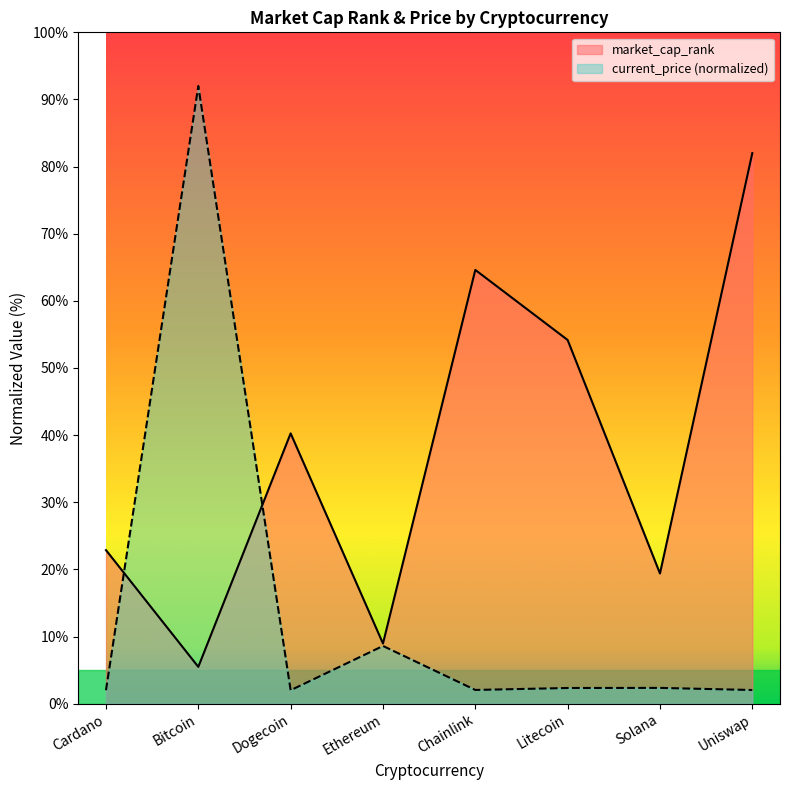

At Chainlink, list the series in order from largest to smallest.

market_cap_rank, current_price (normalized)